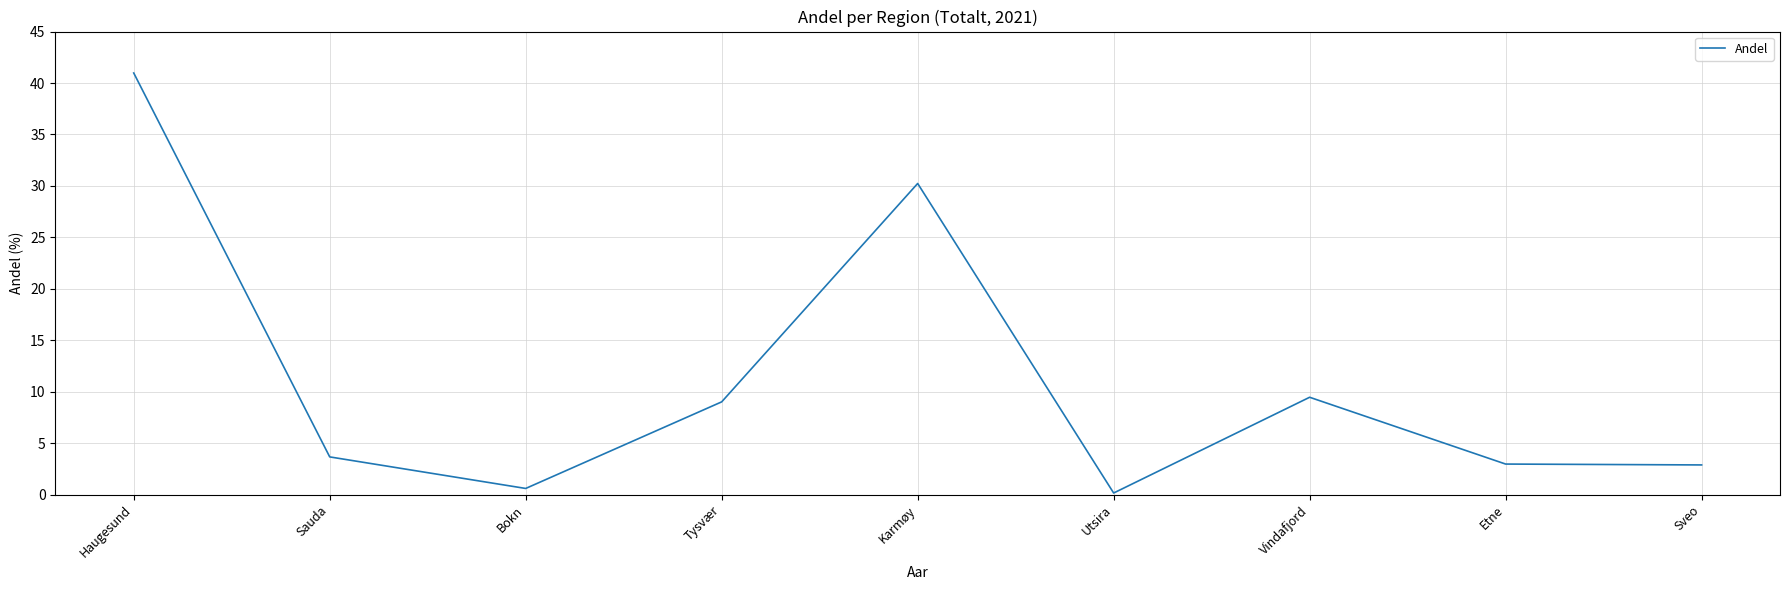

Read the value at Haugesund.

41.0